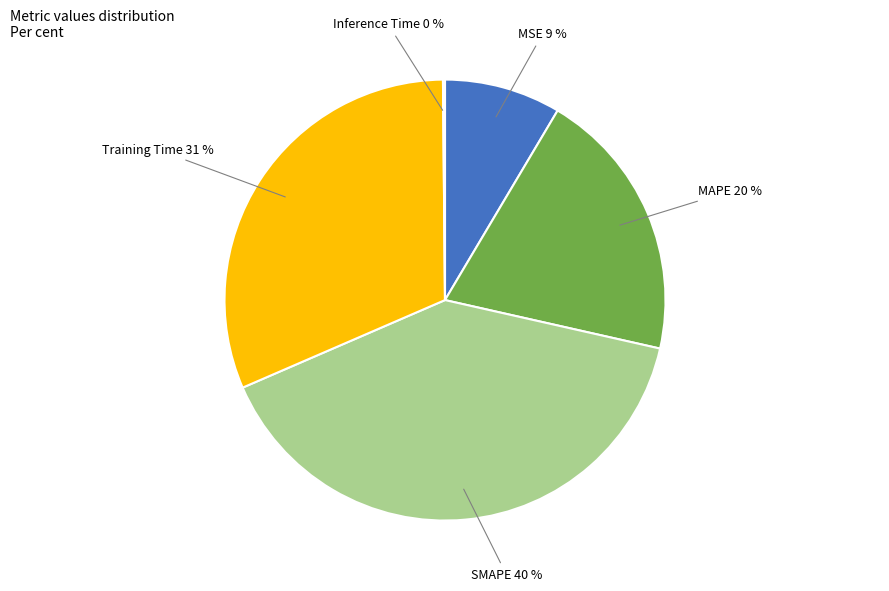

Is there a majority slice in this chart?

No